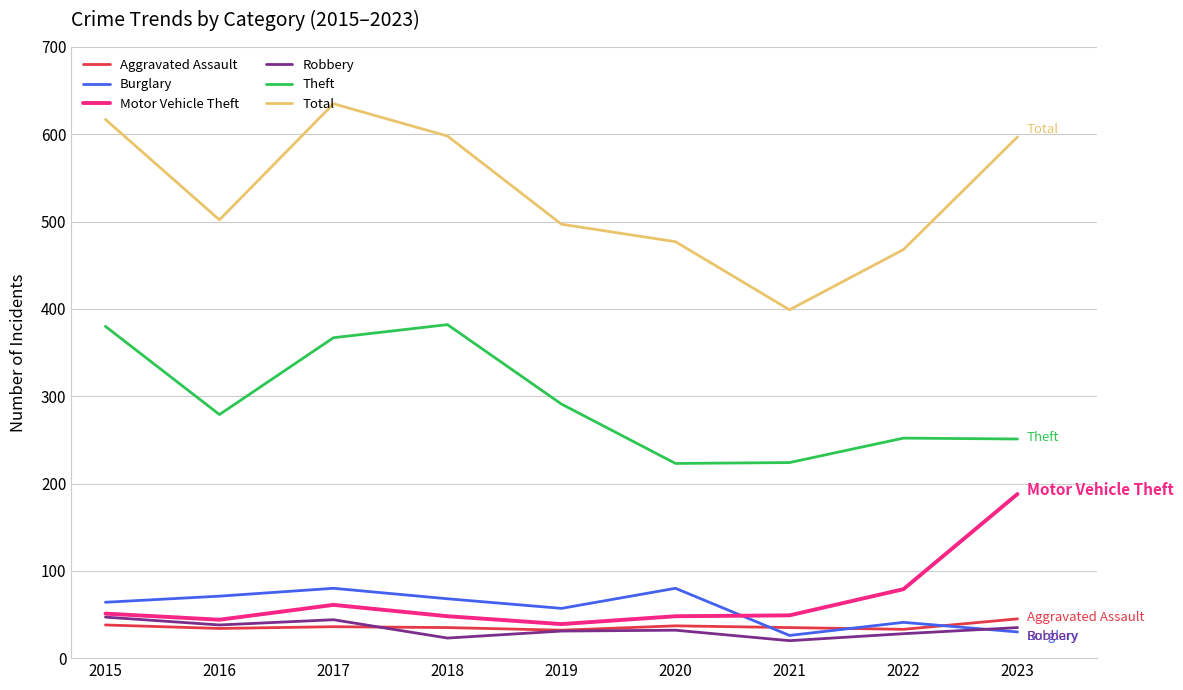

What is the sum of the Robbery values at 2017 and 2018?

67